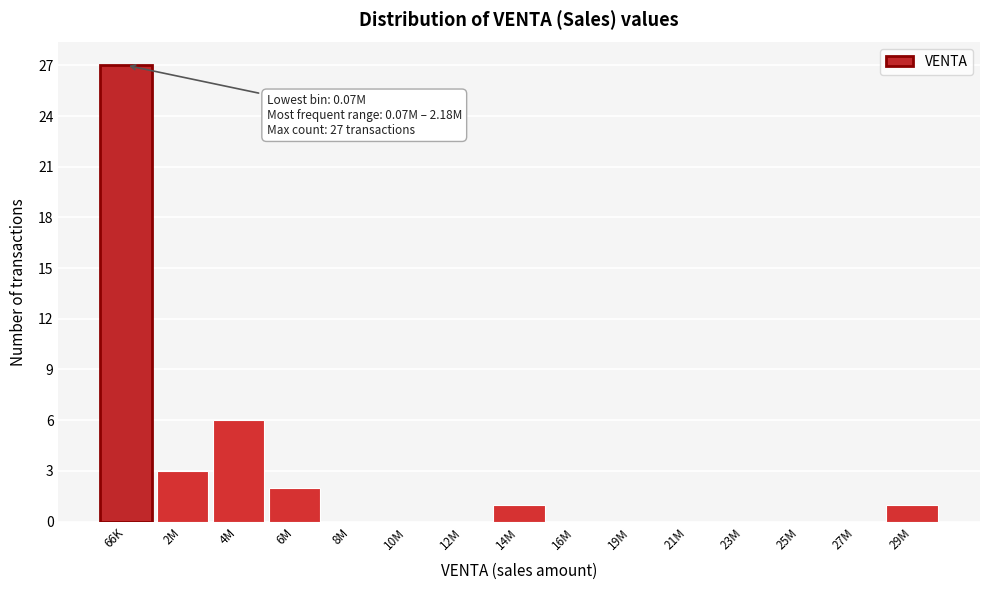

Reading left to right, list all the values displayed in this chart.

66K=27	2M=3	4M=6	6M=2	8M=0	10M=0	12M=0	14M=1	16M=0	19M=0	21M=0	23M=0	25M=0	27M=0	29M=1